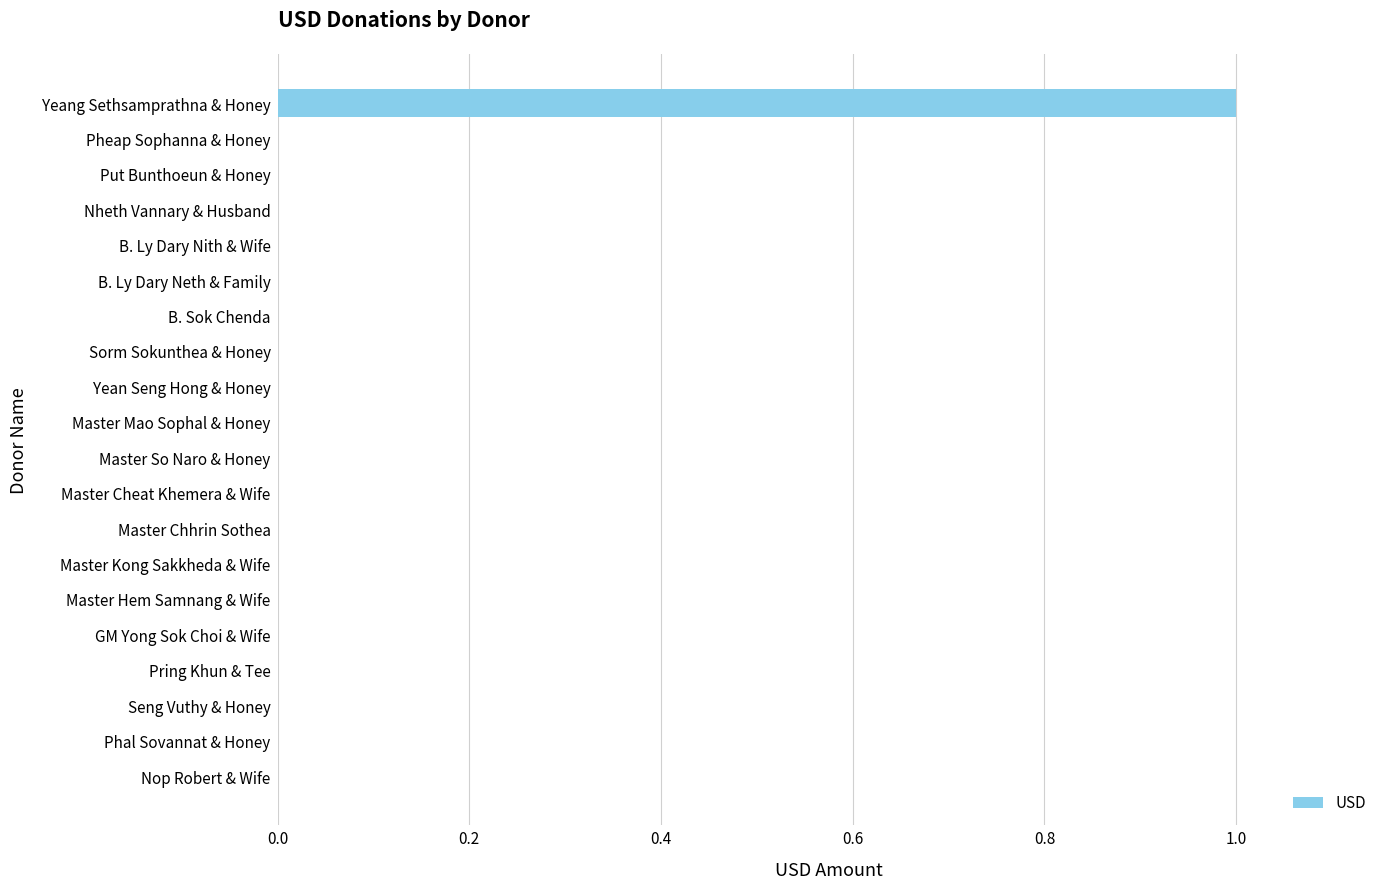

How many data points does each series have?

20